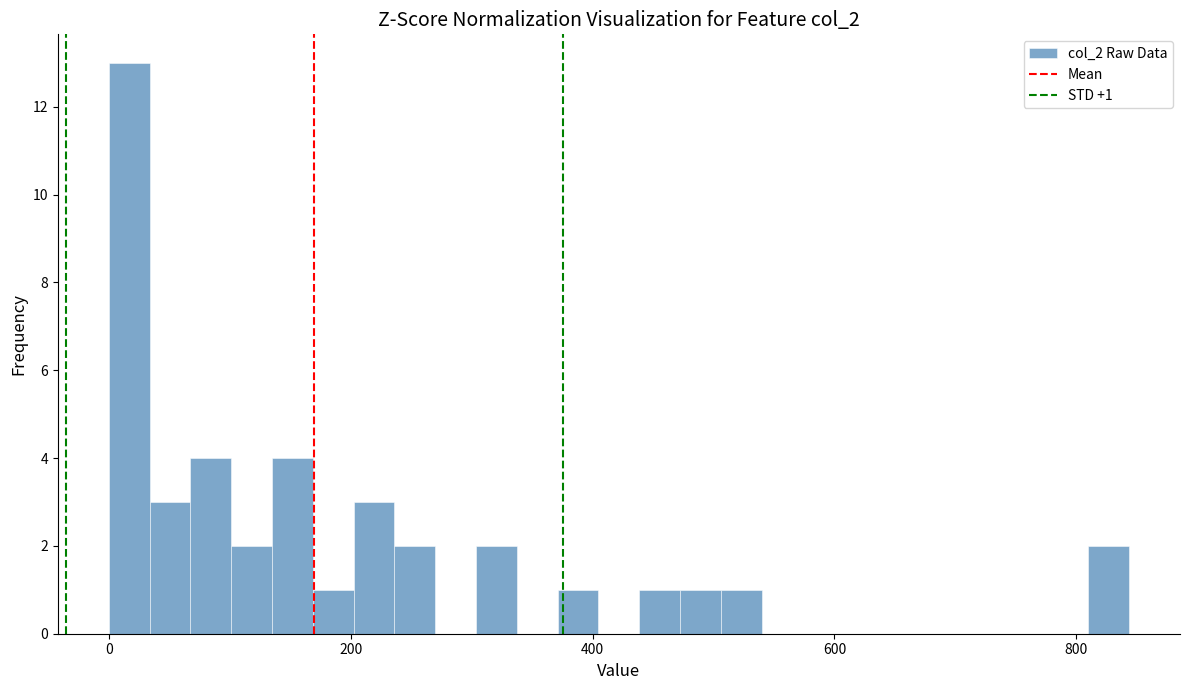

Read against the x-axis, roughly where is the centre of the tallest bar?

20